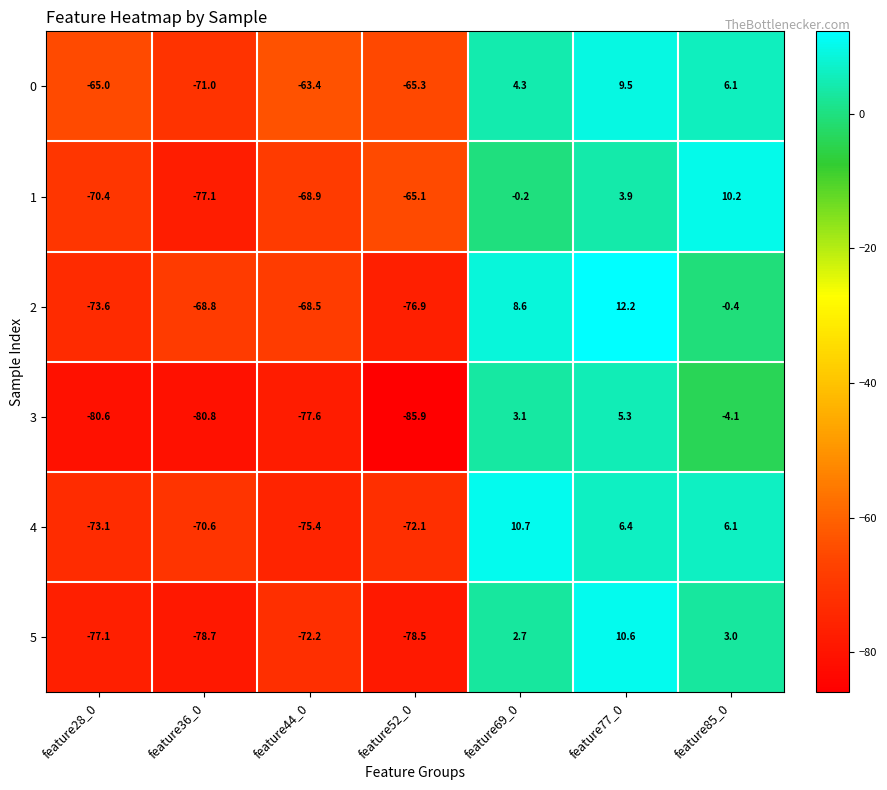

Which category has the lowest value across all series?

feature52_0